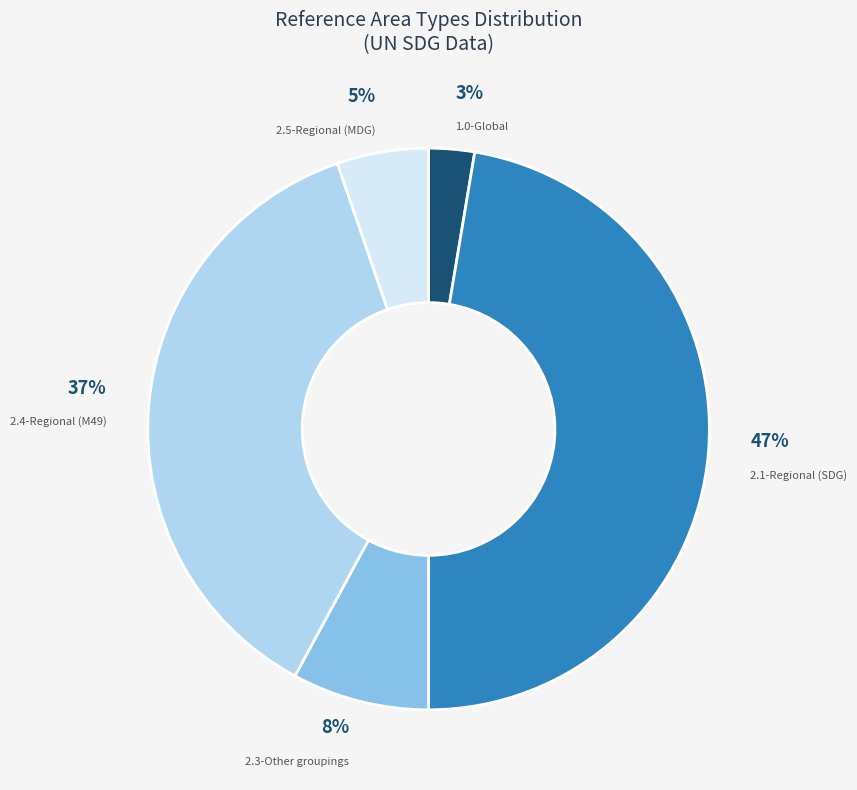

How many slices are in this pie chart?

5